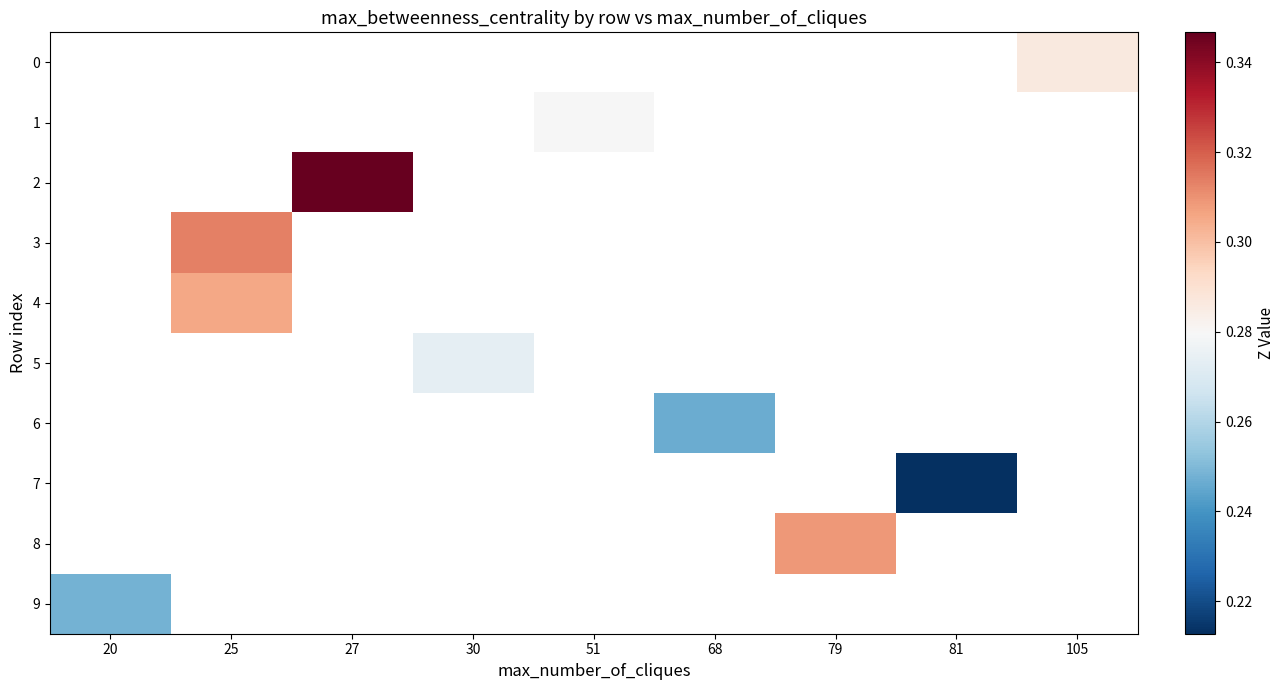

How many values in the 1 series exceed 0?

1